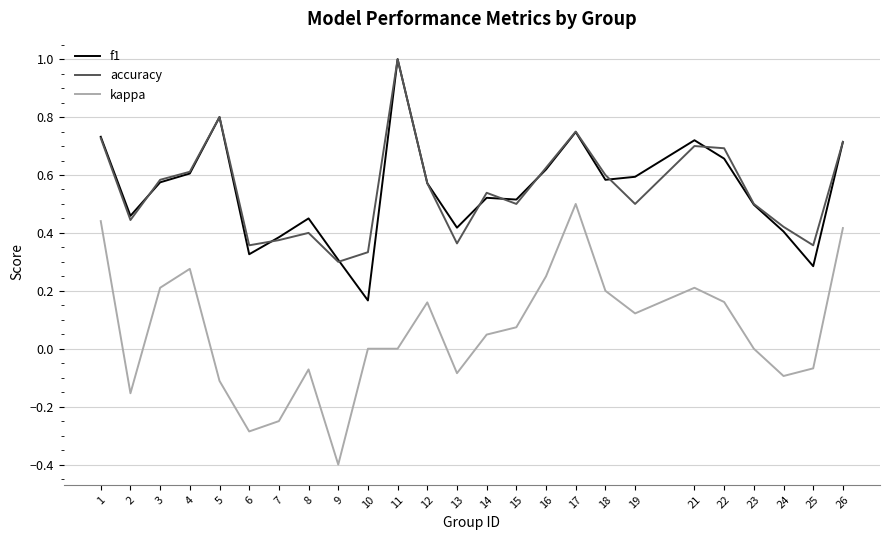

Where is the first local minimum for kappa?

2